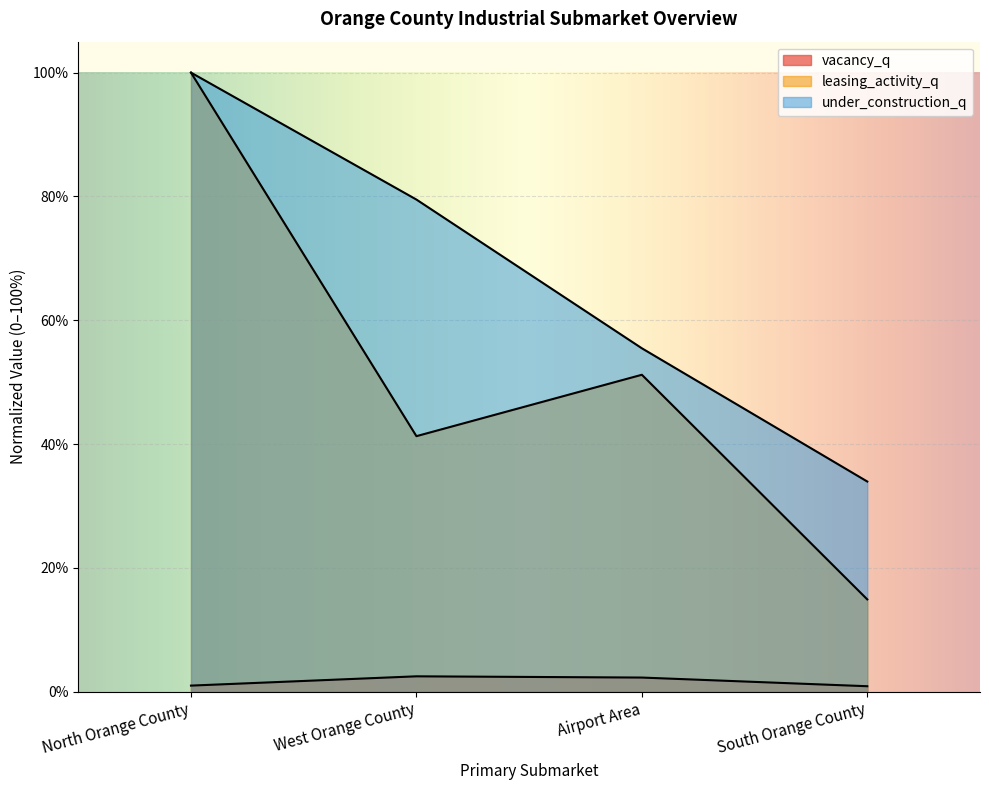

Rank the series by their maximum value, from highest to lowest.

leasing_activity_q, under_construction_q, vacancy_q